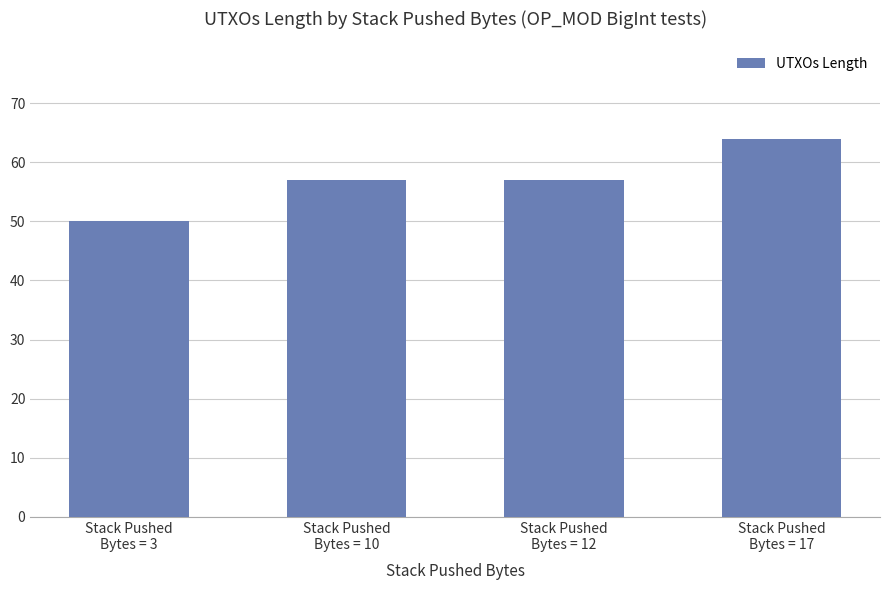

At which category does the chart reach its peak across all series?

Stack Pushed
Bytes = 17